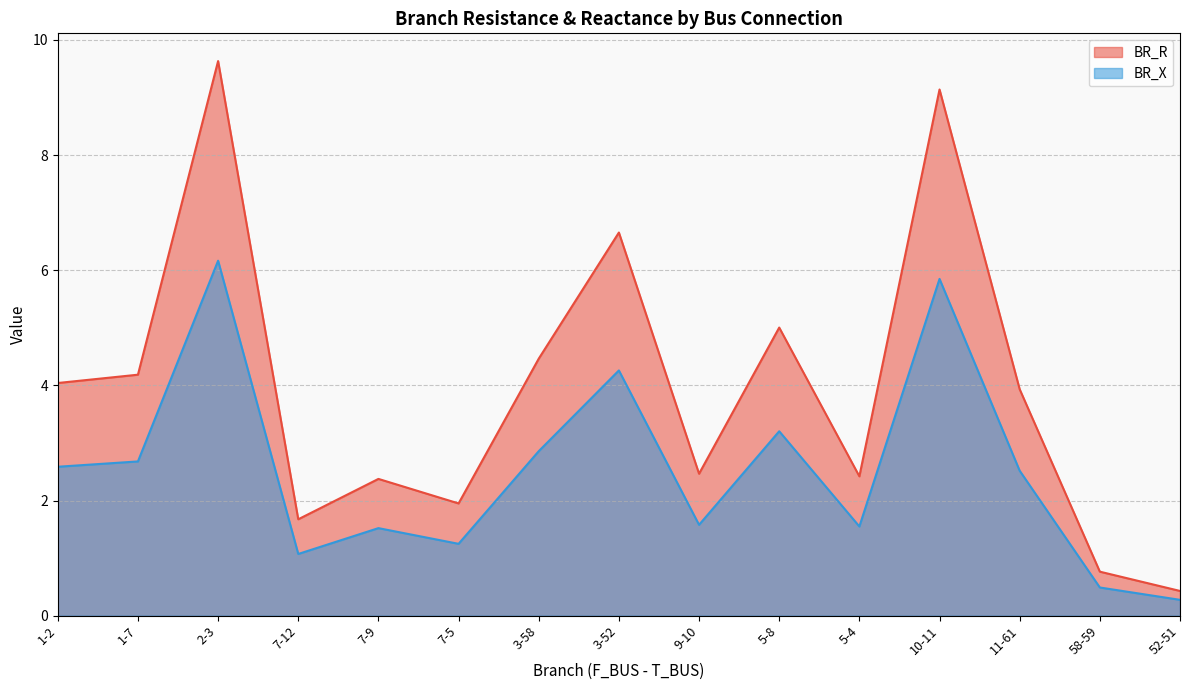

What is the difference between the maximum and minimum values in the BR_R series?

9.2